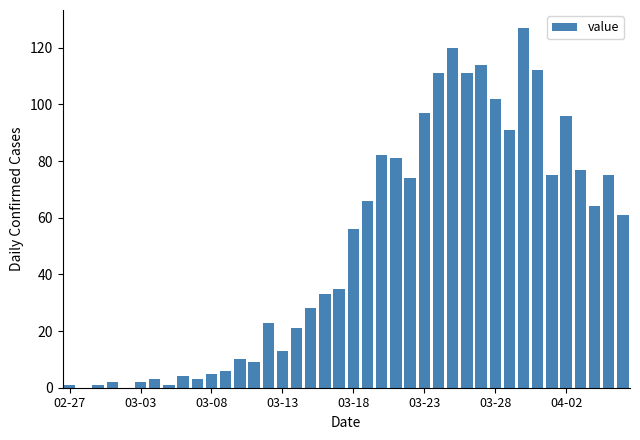

What is the greatest value displayed?

127